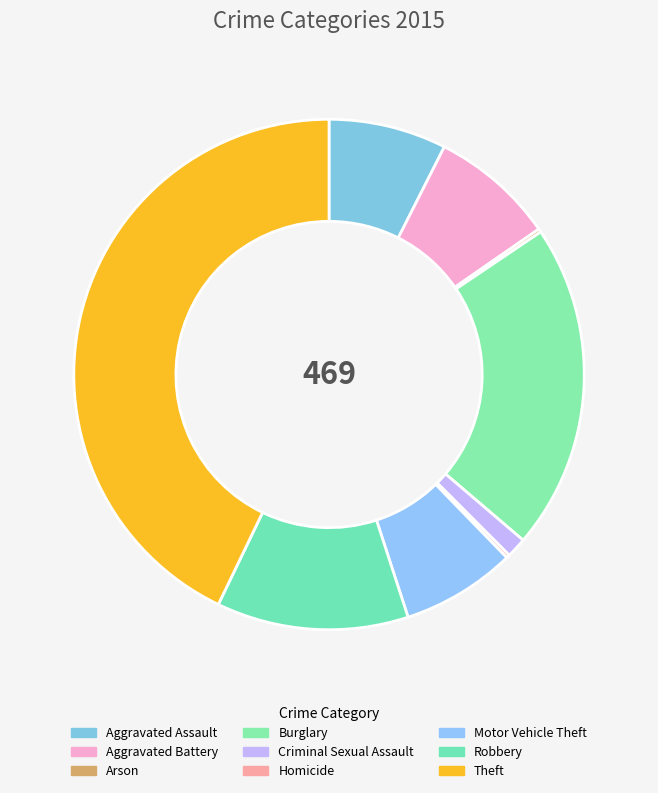

True or false: Arson accounts for 0% of the total.

True